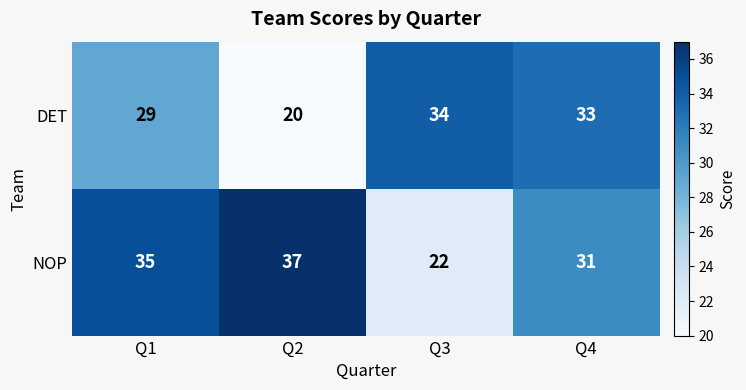

Which category has the lowest value in the DET series?

Q2